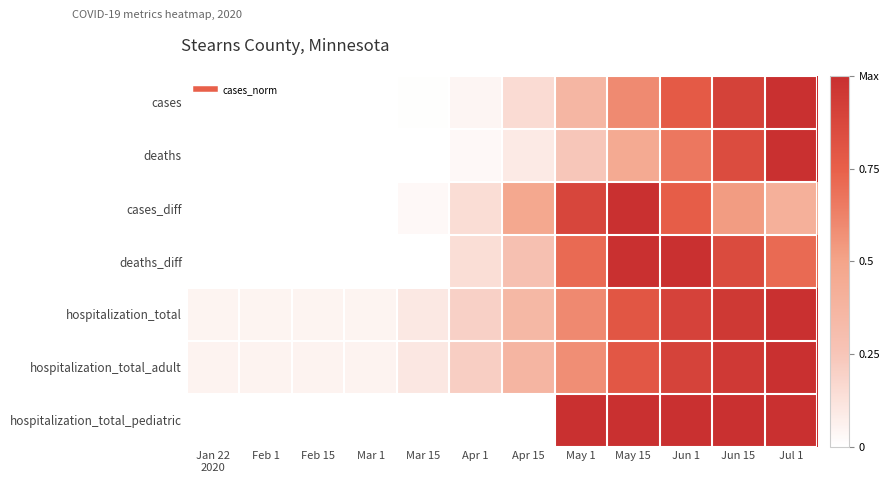

Reading left to right, extract all data points from this chart.

cases: Jan 22
2020=0.0	Feb 1=0.0	Feb 15=0.0	Mar 1=0.0	Mar 15=0.0	Apr 1=0.0	Apr 15=0.2	May 1=0.4	May 15=0.6	Jun 1=0.8	Jun 15=0.9	Jul 1=1.0
deaths: Jan 22
2020=0.0	Feb 1=0.0	Feb 15=0.0	Mar 1=0.0	Mar 15=0.0	Apr 1=0.0	Apr 15=0.1	May 1=0.2	May 15=0.5	Jun 1=0.7	Jun 15=0.8	Jul 1=1.0
cases_diff: Jan 22
2020=0.0	Feb 1=0.0	Feb 15=0.0	Mar 1=0.0	Mar 15=0.0	Apr 1=0.1	Apr 15=0.5	May 1=0.9	May 15=1.0	Jun 1=0.8	Jun 15=0.5	Jul 1=0.4
deaths_diff: Jan 22
2020=0.0	Feb 1=0.0	Feb 15=0.0	Mar 1=0.0	Mar 15=0.0	Apr 1=0.1	Apr 15=0.3	May 1=0.7	May 15=1.0	Jun 1=1.0	Jun 15=0.9	Jul 1=0.7
hospitalization_total: Jan 22
2020=0.1	Feb 1=0.1	Feb 15=0.1	Mar 1=0.1	Mar 15=0.1	Apr 1=0.2	Apr 15=0.3	May 1=0.6	May 15=0.8	Jun 1=0.9	Jun 15=0.9	Jul 1=1.0
hospitalization_total_adult: Jan 22
2020=0.1	Feb 1=0.1	Feb 15=0.1	Mar 1=0.1	Mar 15=0.1	Apr 1=0.2	Apr 15=0.4	May 1=0.6	May 15=0.8	Jun 1=0.9	Jun 15=0.9	Jul 1=1.0
hospitalization_total_pediatric: Jan 22
2020=0.0	Feb 1=0.0	Feb 15=0.0	Mar 1=0.0	Mar 15=0.0	Apr 1=0.0	Apr 15=0.0	May 1=1.0	May 15=1.0	Jun 1=1.0	Jun 15=1.0	Jul 1=1.0